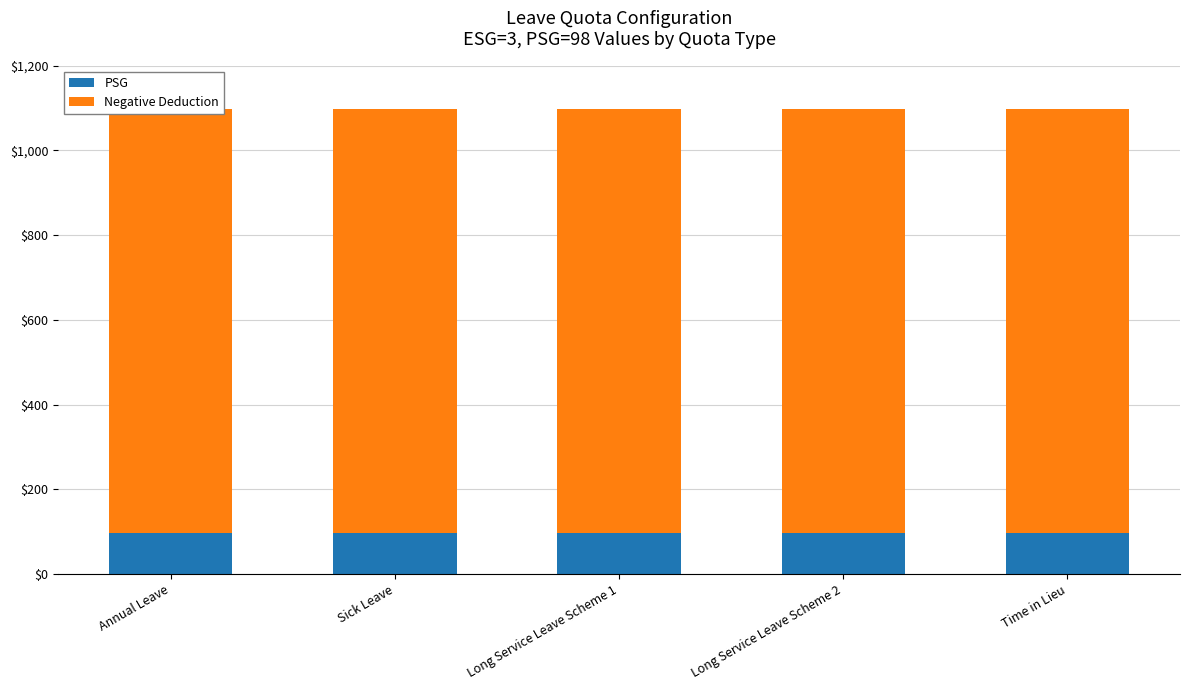

At Sick Leave, list the series in order from largest to smallest.

Negative Deduction, PSG